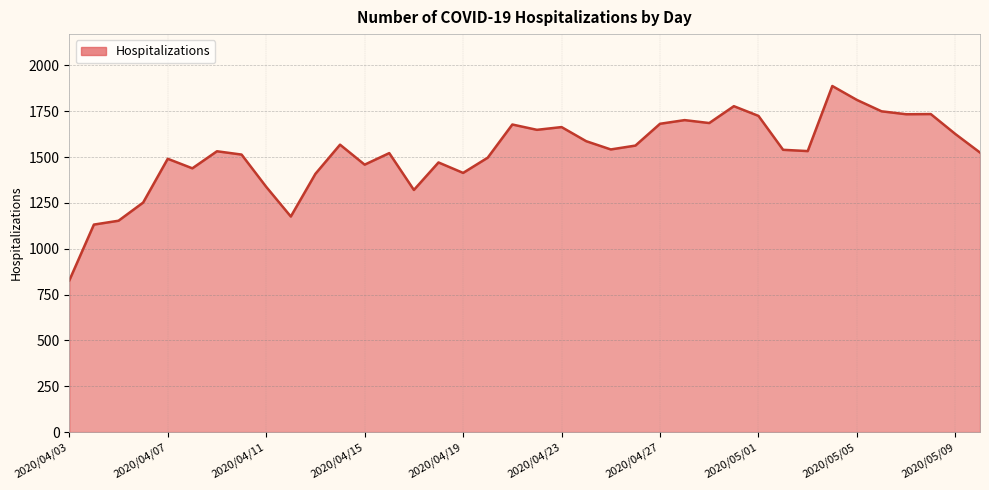

What is the greatest value displayed?

1888